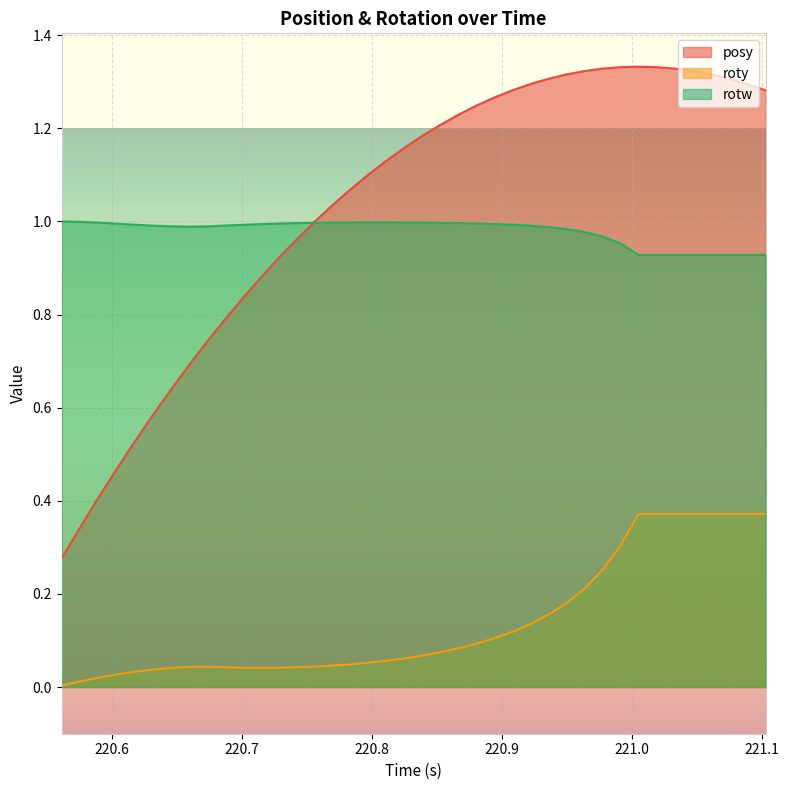

Reading left to right, what are all the values shown in this chart?

posy: 0.3	0.3	0.4	0.5	0.5	0.6	0.6	0.7	0.7	0.8	0.8	0.9	0.9	1.0	1.0	1.0	1.1	1.1	1.1	1.2	1.2	1.2	1.2	1.2	1.3	1.3	1.3	1.3	1.3	1.3	1.3	1.3	1.3	1.3	1.3	1.3	1.3	1.3	1.3	1.3
roty: 0.0	0.0	0.0	0.0	0.0	0.0	0.0	0.0	0.0	0.0	0.0	0.0	0.0	0.0	0.0	0.0	0.0	0.1	0.1	0.1	0.1	0.1	0.1	0.1	0.1	0.1	0.1	0.2	0.2	0.2	0.3	0.3	0.4	0.4	0.4	0.4	0.4	0.4	0.4	0.4
rotw: 1.0	1.0	1.0	1.0	1.0	1.0	1.0	1.0	1.0	1.0	1.0	1.0	1.0	1.0	1.0	1.0	1.0	1.0	1.0	1.0	1.0	1.0	1.0	1.0	1.0	1.0	1.0	1.0	1.0	1.0	1.0	1.0	0.9	0.9	0.9	0.9	0.9	0.9	0.9	0.9